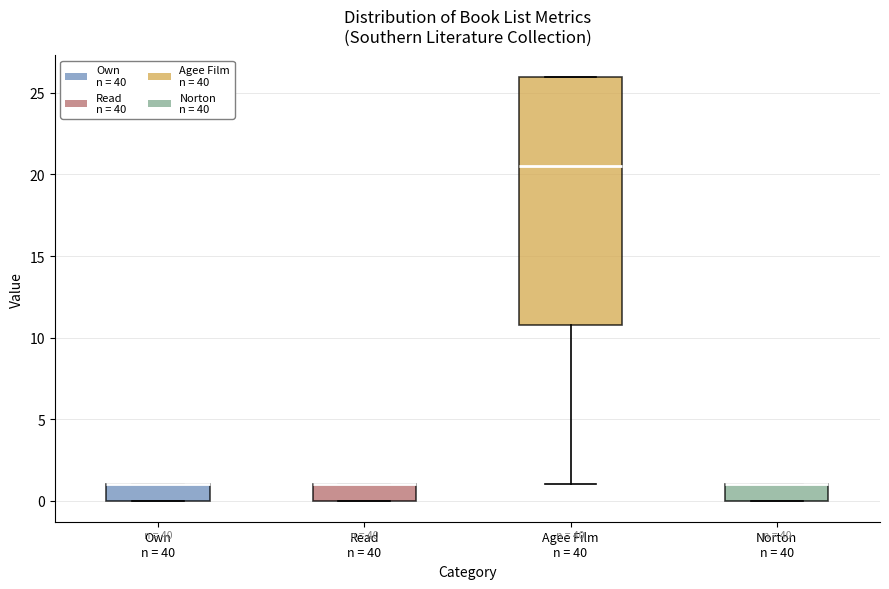

Reading left to right, read every box against the y-axis: the position of its median line, the range the box covers, and the ends of its whiskers. The values are not printed on the chart, so give them approximately, as read against the axis.

Own n = 40: median 1.0 (drawn on the box's upper edge), box 0.0 to 1.0, whiskers 0.0 to 1.0
Read n = 40: median 1.0 (drawn on the box's upper edge), box 0.0 to 1.0, whiskers 0.0 to 1.0
Agee Film n = 40: median 20.5, box 11.0 to 26.0, whiskers 1.0 to 26.0
Norton n = 40: median 1.0 (drawn on the box's upper edge), box 0.0 to 1.0, whiskers 0.0 to 1.0